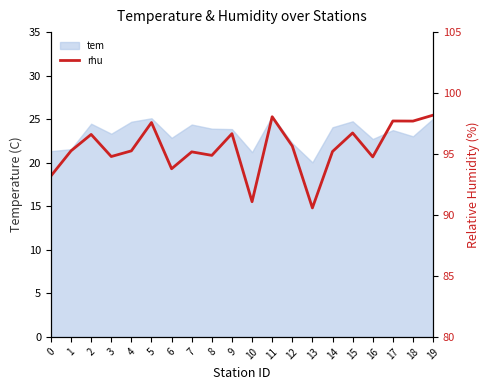

How many data points are less than 95?

7